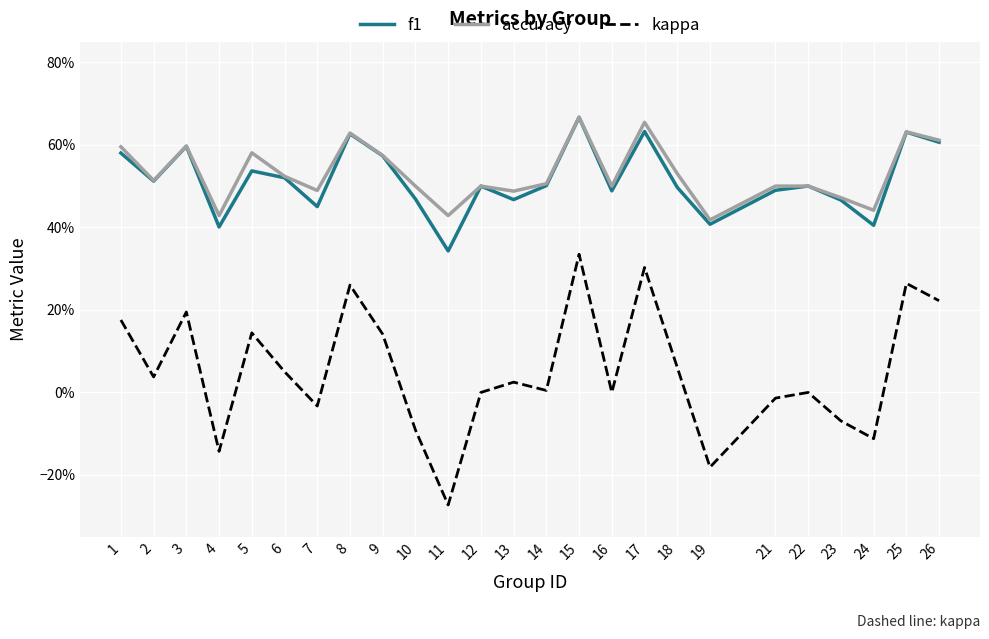

The value of f1 at 10 is 0.5. True or false?

True